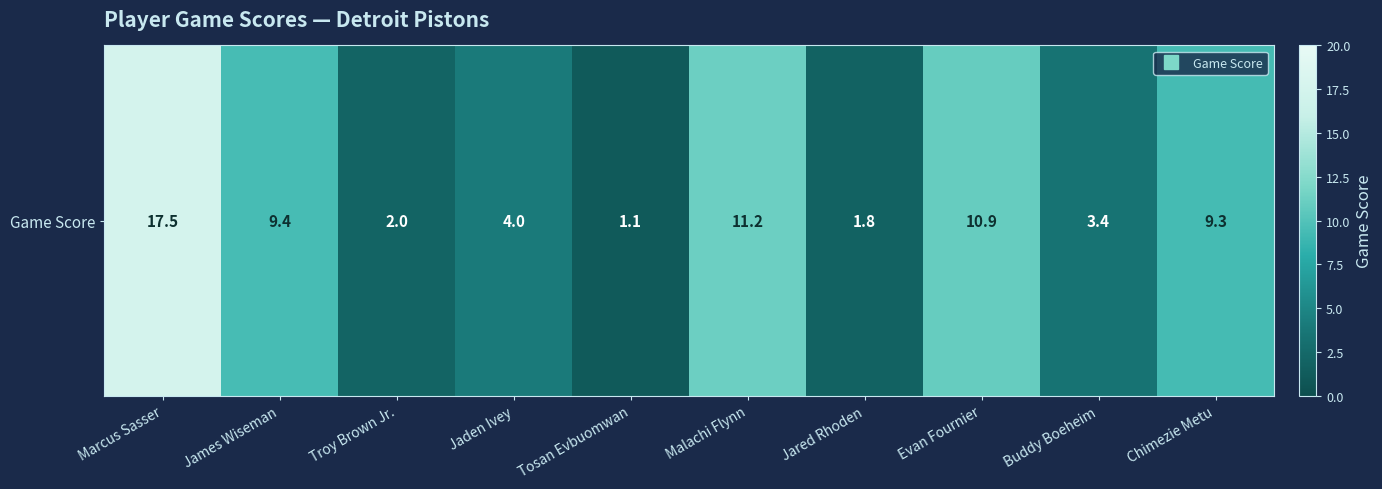

What is the difference between the maximum and minimum values?

16.4